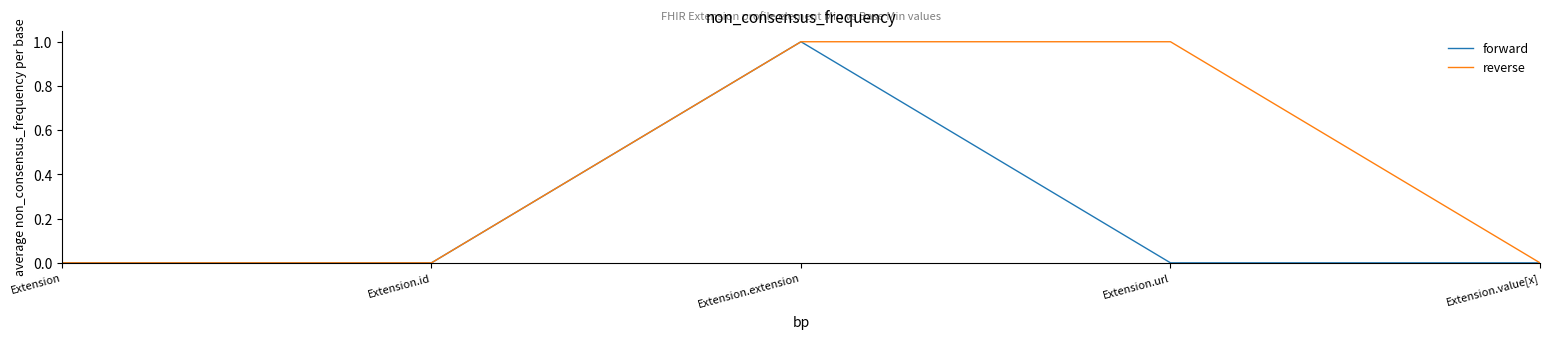

What position from the left is Extension.id?

2